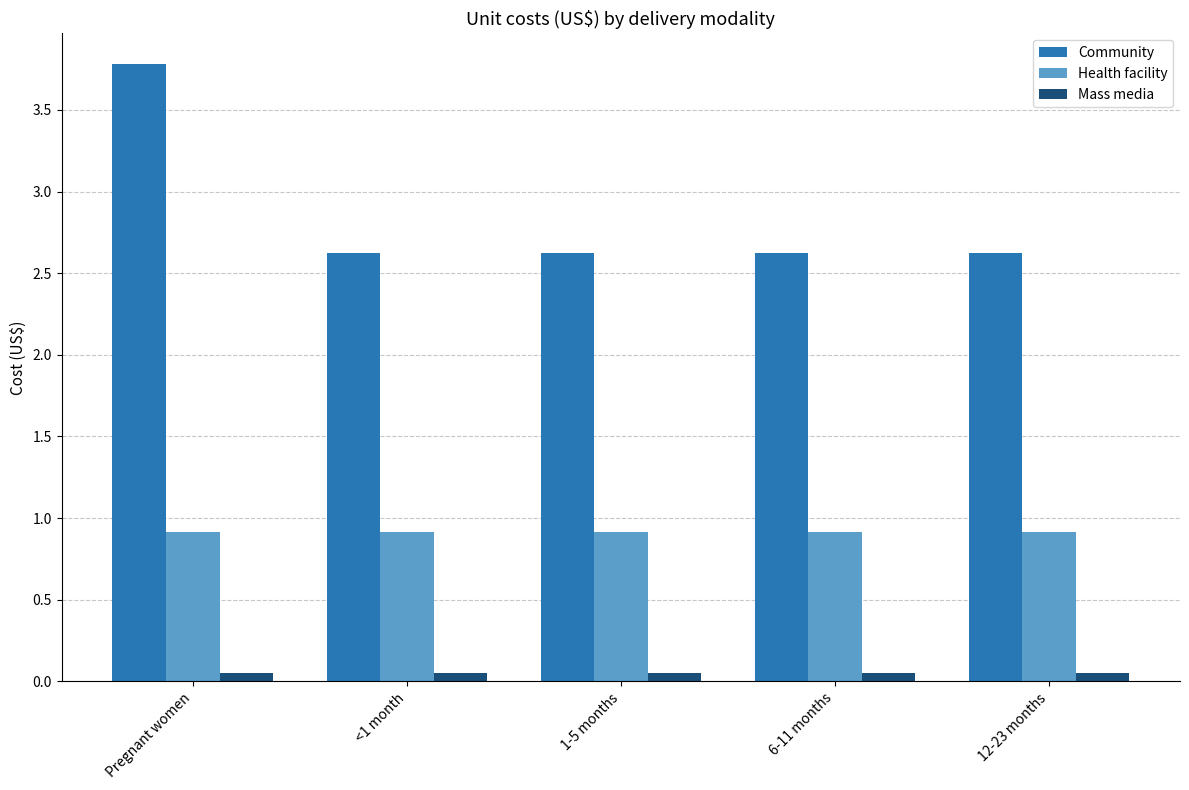

What is the sum of the Community values at 12-23 months and 6-11 months?

5.2